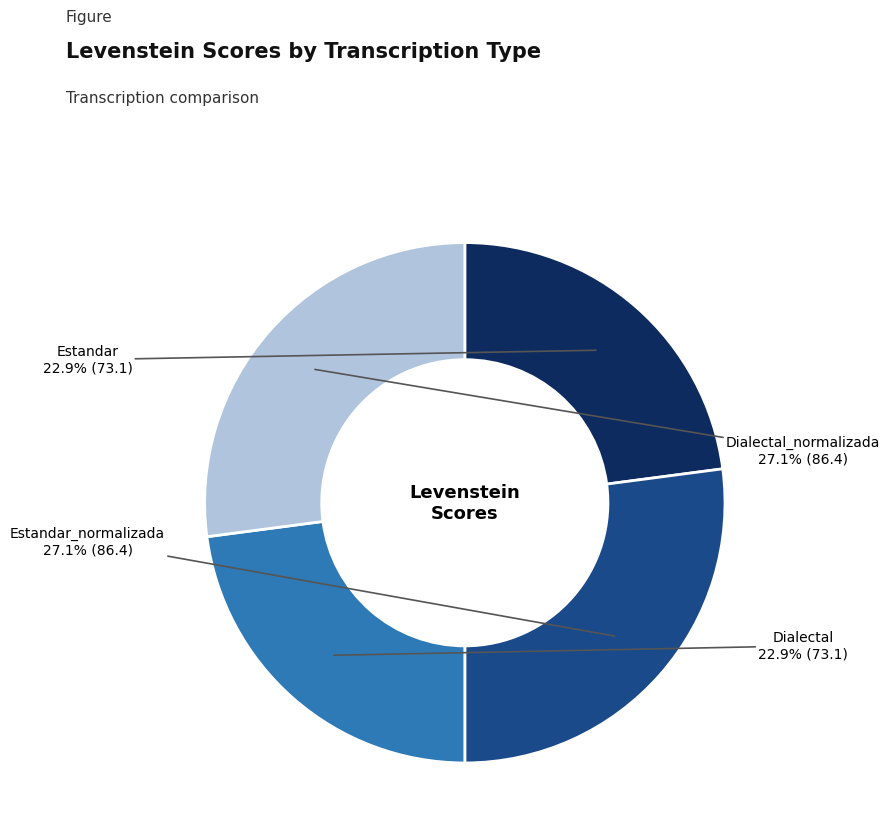

How many segments does this pie chart have?

4